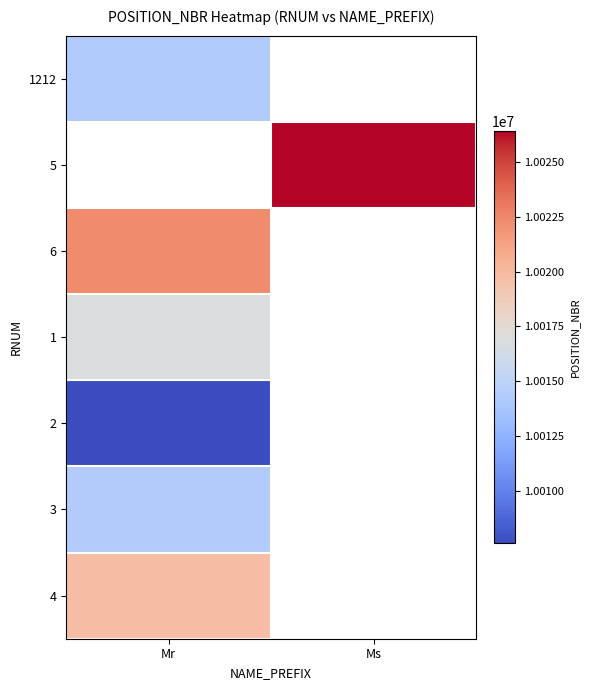

Count the number of categories in the chart.

2